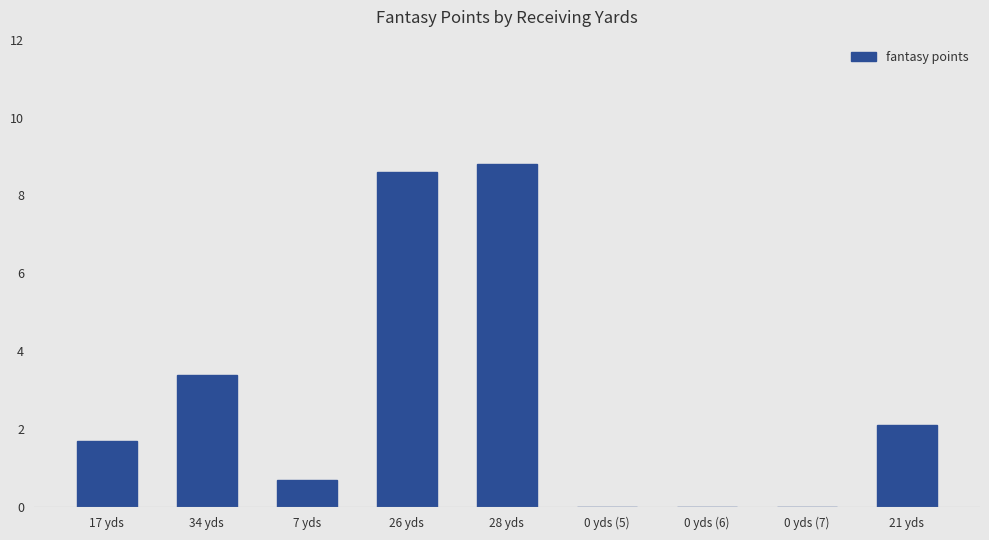

How many series are shown in this chart?

1